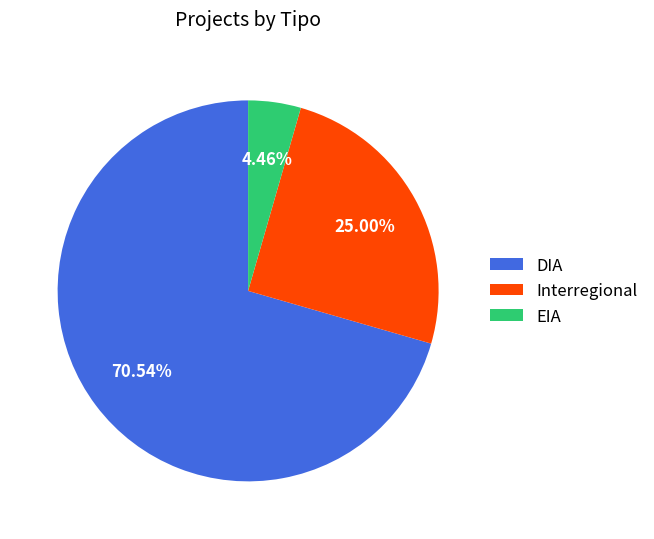

To the nearest percent, what percentage of the pie is DIA?

71%